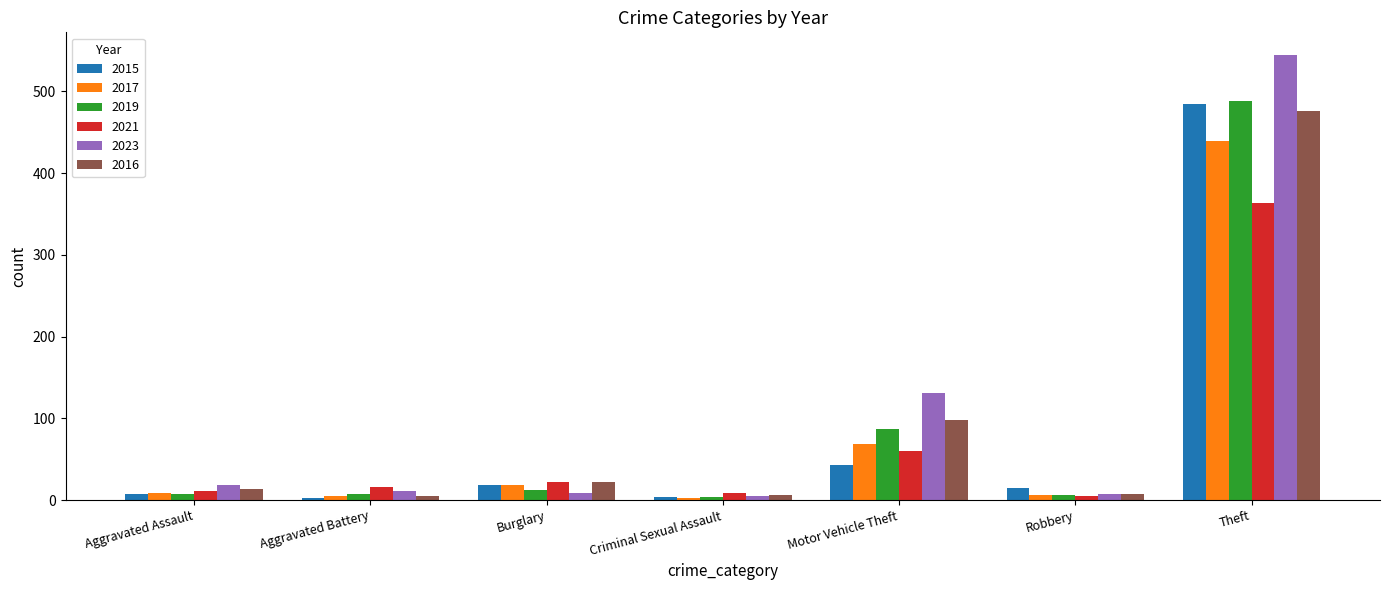

Is the value of 2016 at Criminal Sexual Assault greater than the value of 2017 at Burglary?

No